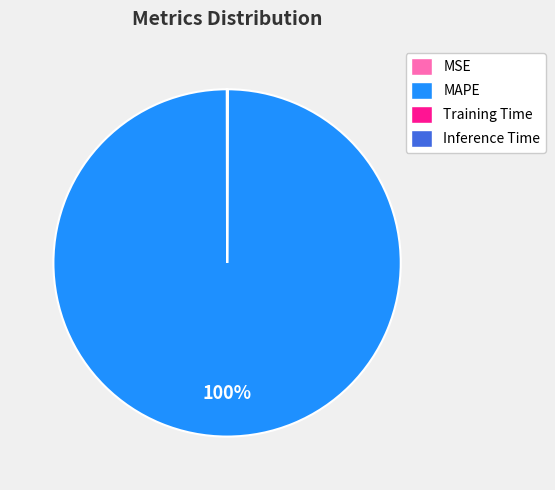

To the nearest percent, what is the difference between the largest and smallest slice percentages?

100%